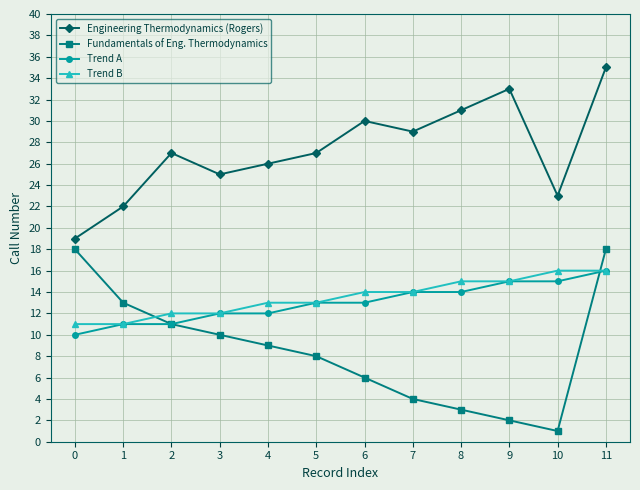

What is the value of the Trend B point at the 6th from the left?

13